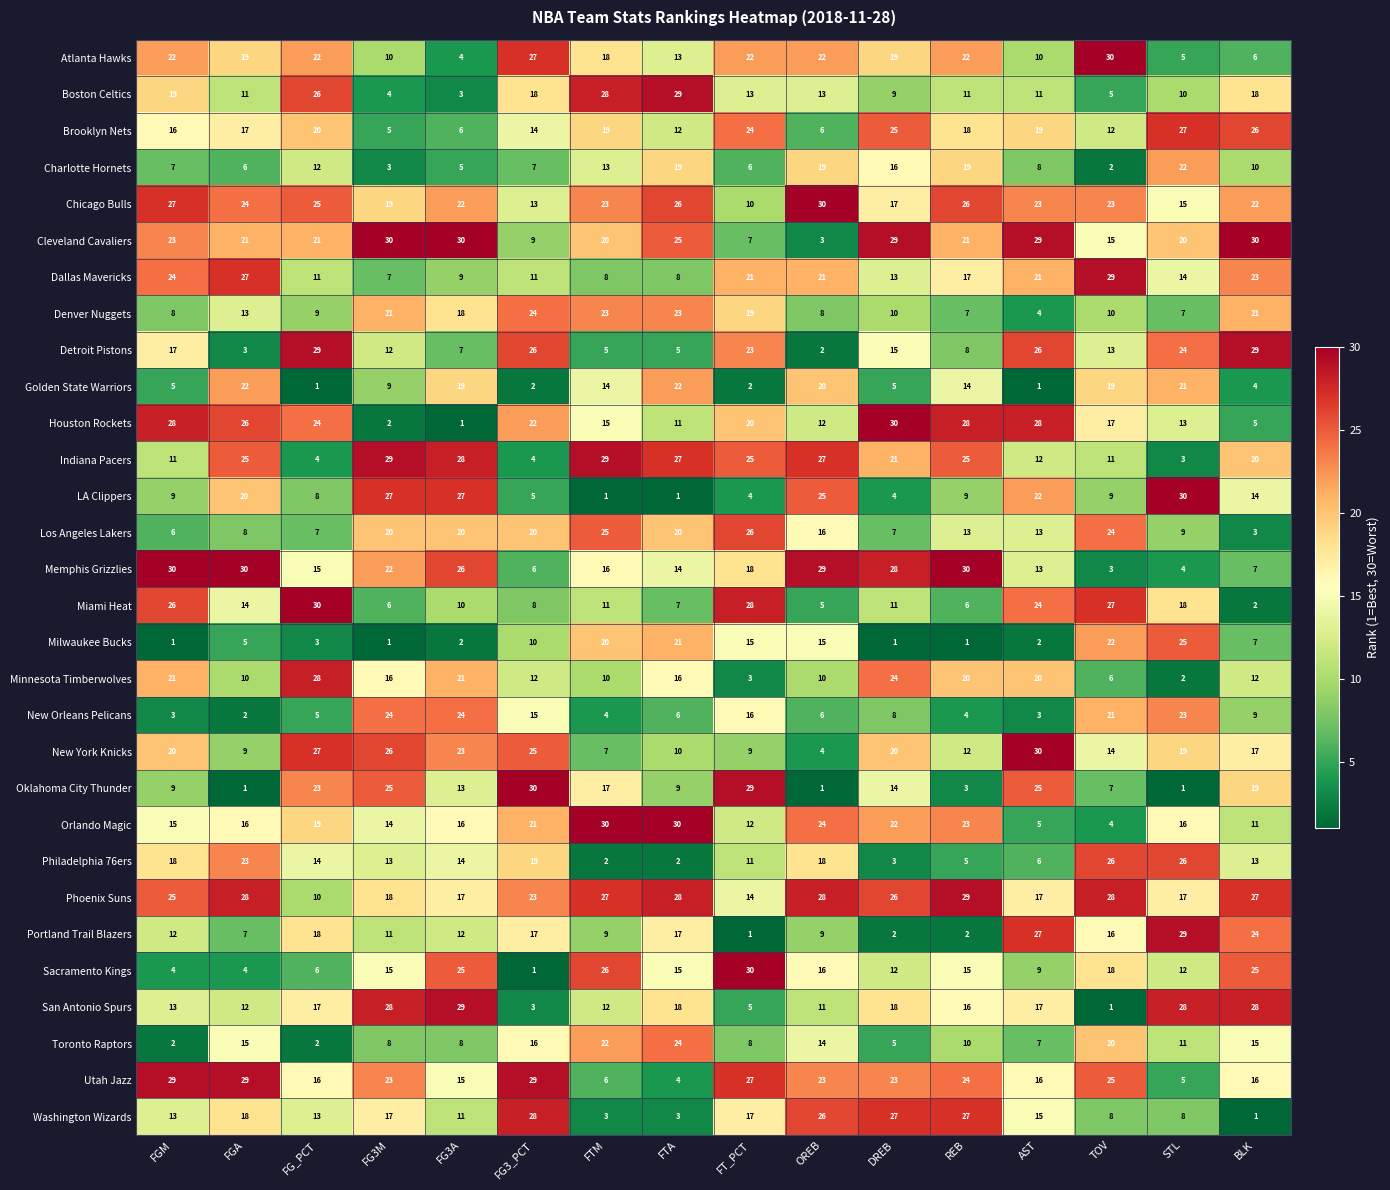

At FT_PCT, list the series in order from smallest to largest.

Portland Trail Blazers, Golden State Warriors, Minnesota Timberwolves, LA Clippers, San Antonio Spurs, Charlotte Hornets, Cleveland Cavaliers, Toronto Raptors, New York Knicks, Chicago Bulls, Philadelphia 76ers, Orlando Magic, Boston Celtics, Phoenix Suns, Milwaukee Bucks, New Orleans Pelicans, Washington Wizards, Memphis Grizzlies, Denver Nuggets, Houston Rockets, Dallas Mavericks, Atlanta Hawks, Detroit Pistons, Brooklyn Nets, Indiana Pacers, Los Angeles Lakers, Utah Jazz, Miami Heat, Oklahoma City Thunder, Sacramento Kings